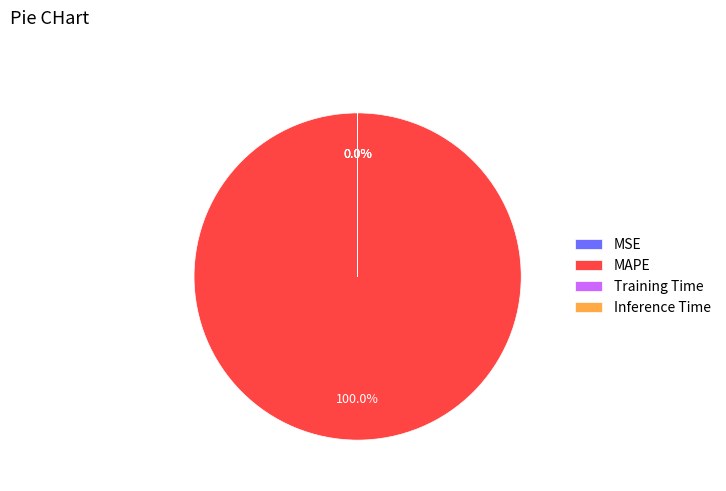

To the nearest percent, what is the combined percentage of Training Time and MAPE?

100%